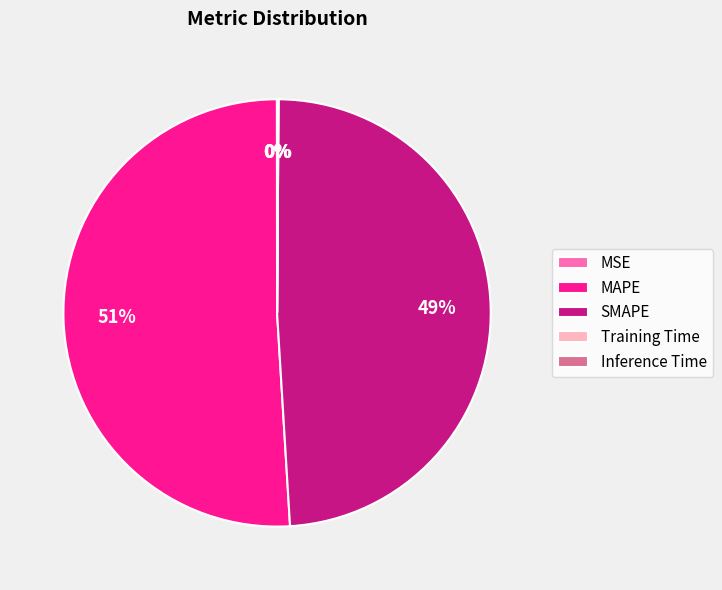

To the nearest percent, what percentage of the pie is MAPE?

51%